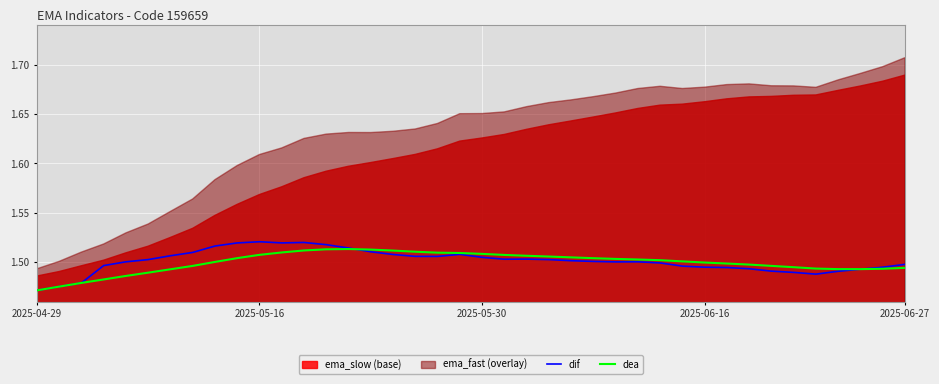

Which category has the highest value in the dea series?

14